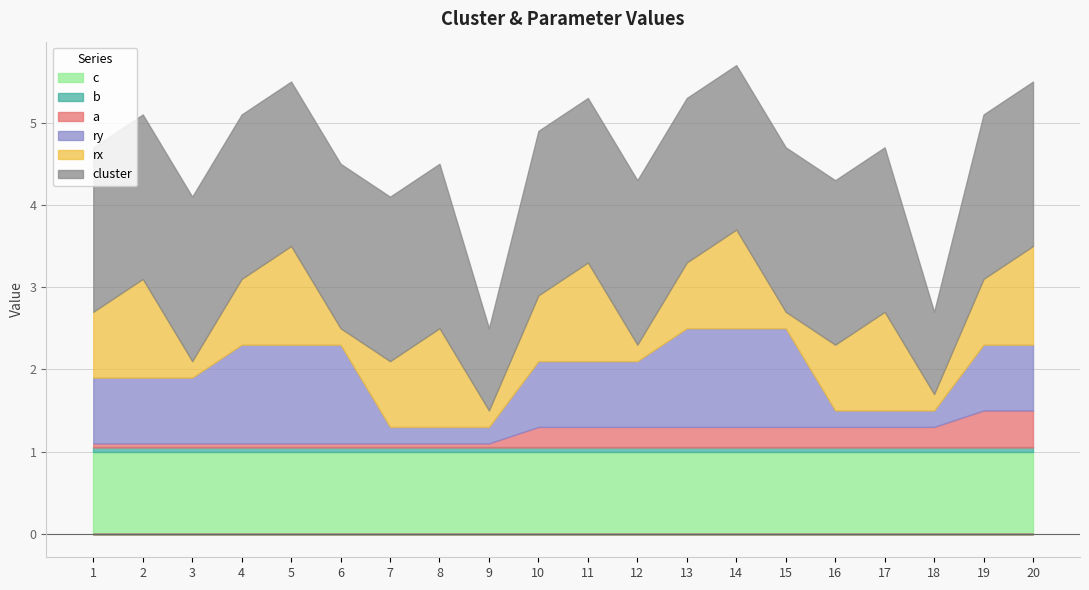

Is the value of cluster at 20 greater than the value of rx at 2?

Yes